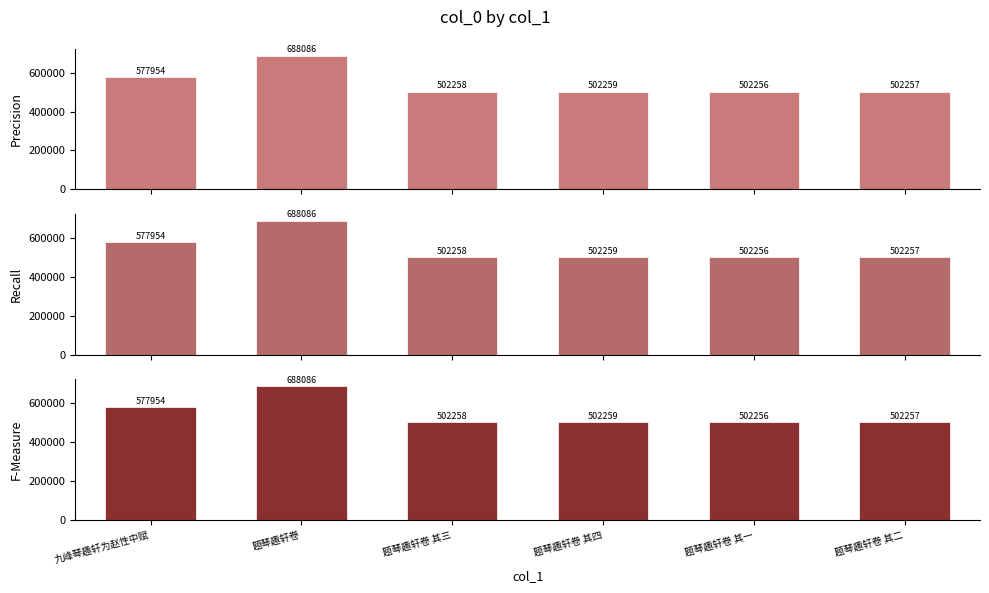

What is the sum of all F-Measure values?

3275070